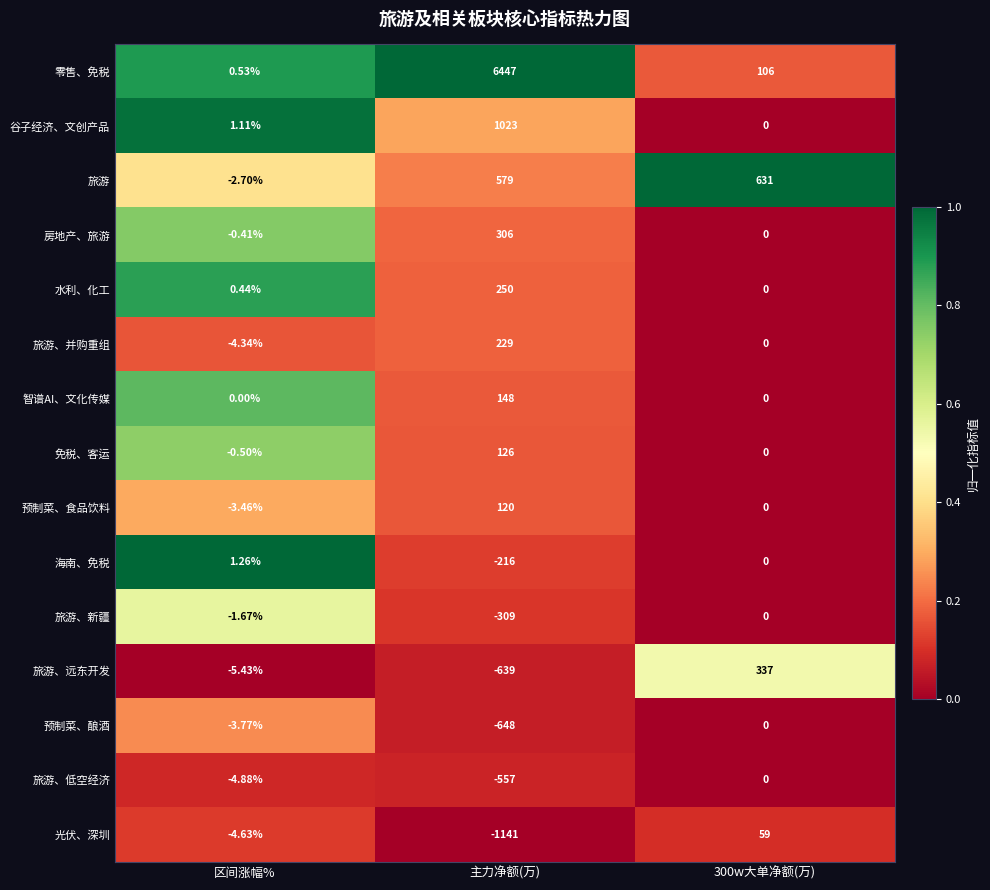

Which series has the largest total across all categories?

零售、免税